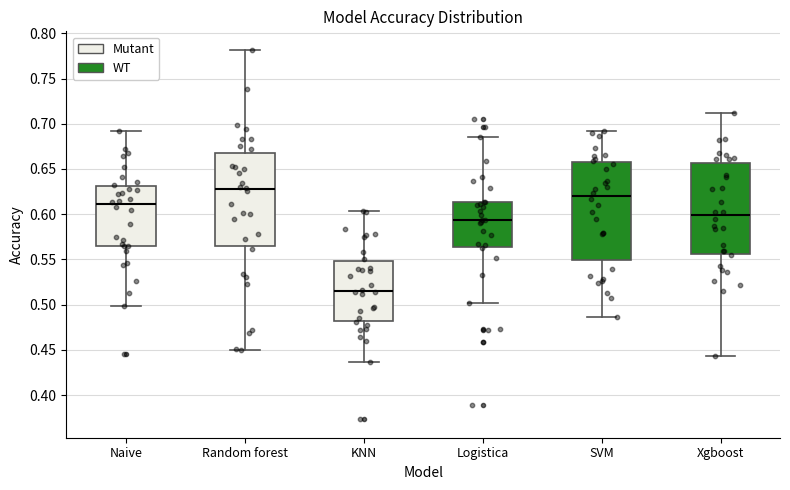

Which box is the tallest, from its lower edge to its upper edge?

SVM